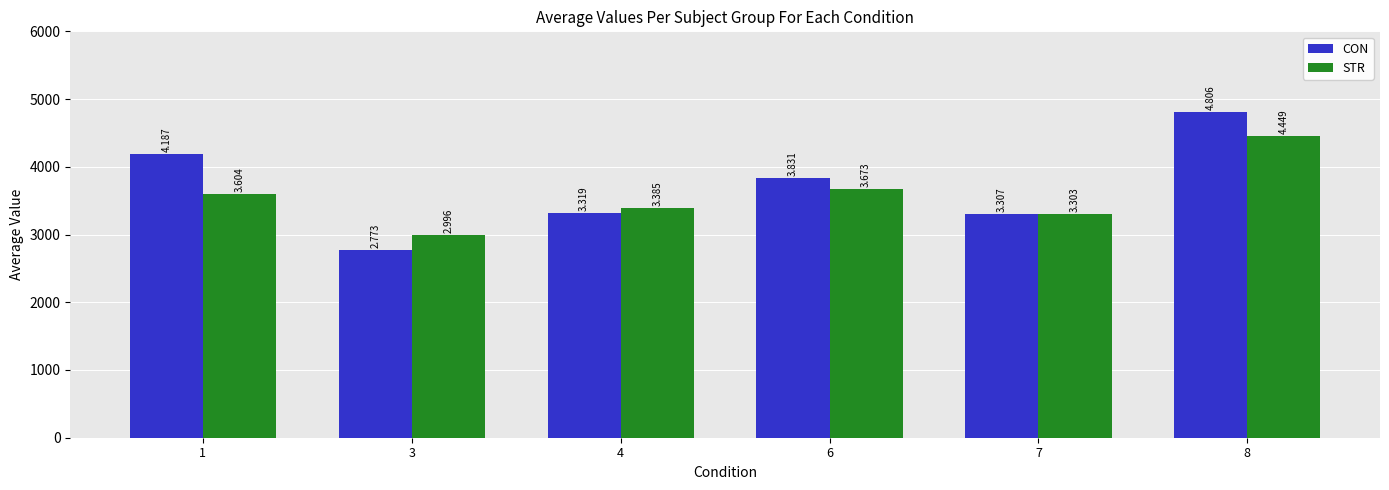

True or false: CON has a value of 5242.2 at 6.

False